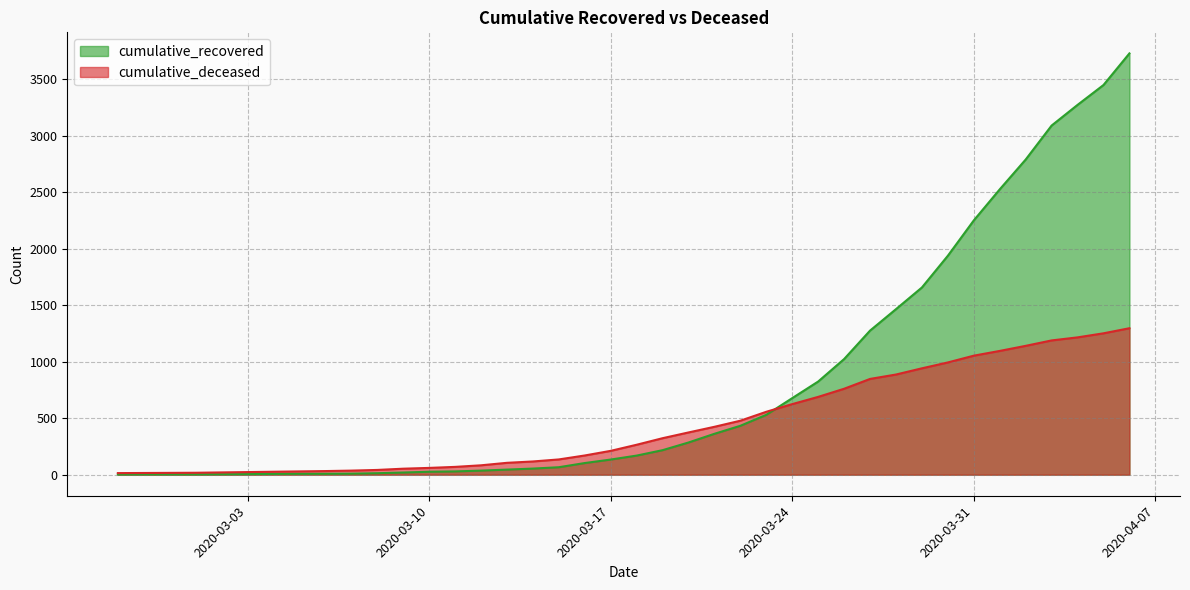

What is the difference between the maximum and minimum values in the cumulative_deceased series?

1283